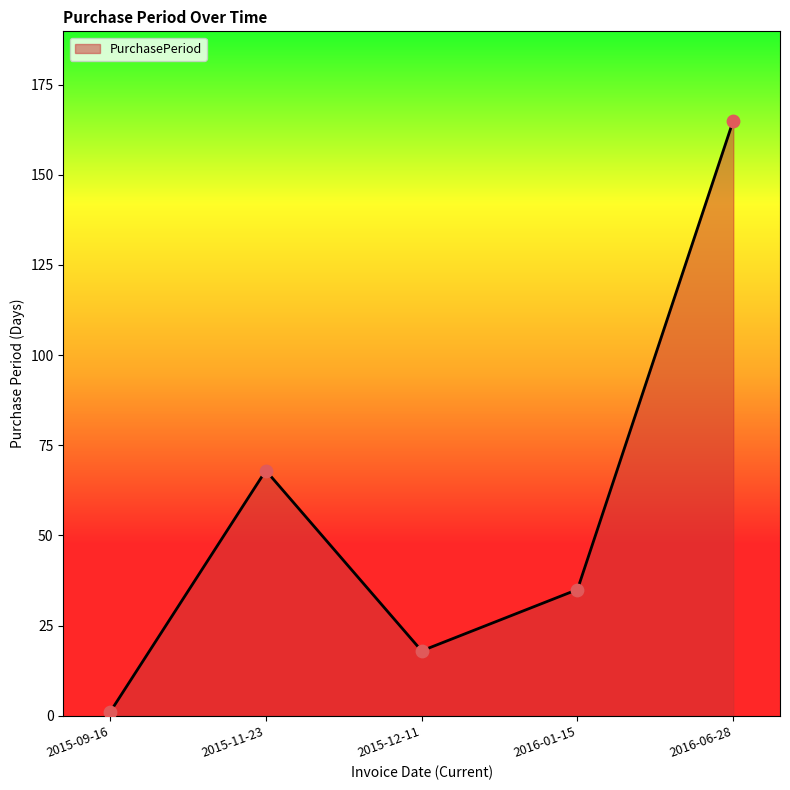

Which has a higher value, 2016-01-15 or 2015-09-16?

2016-01-15